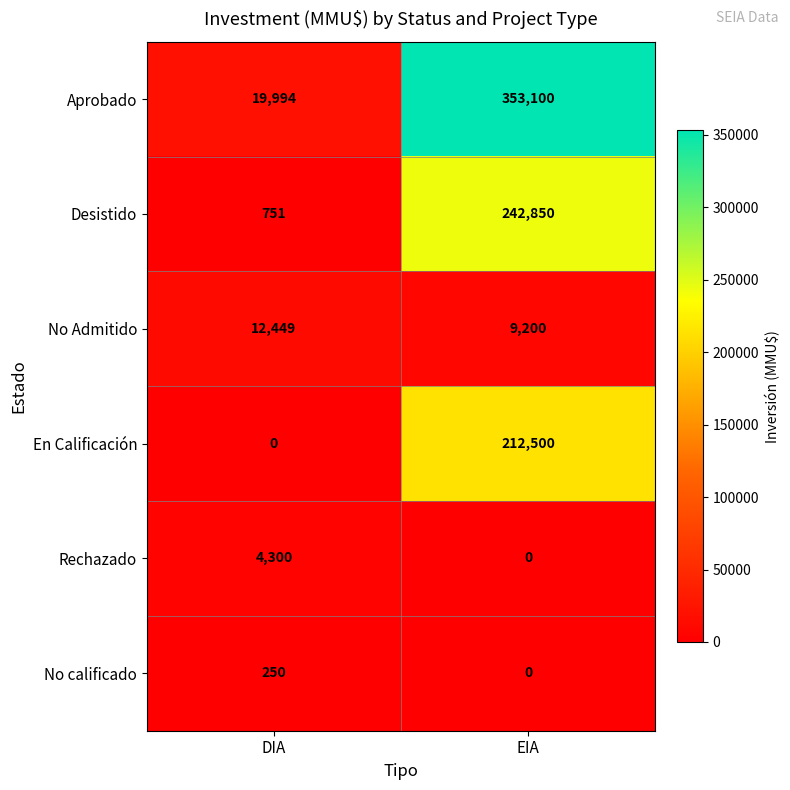

List the series in order of their peak value, lowest first.

No calificado, Rechazado, No Admitido, En Calificación, Desistido, Aprobado